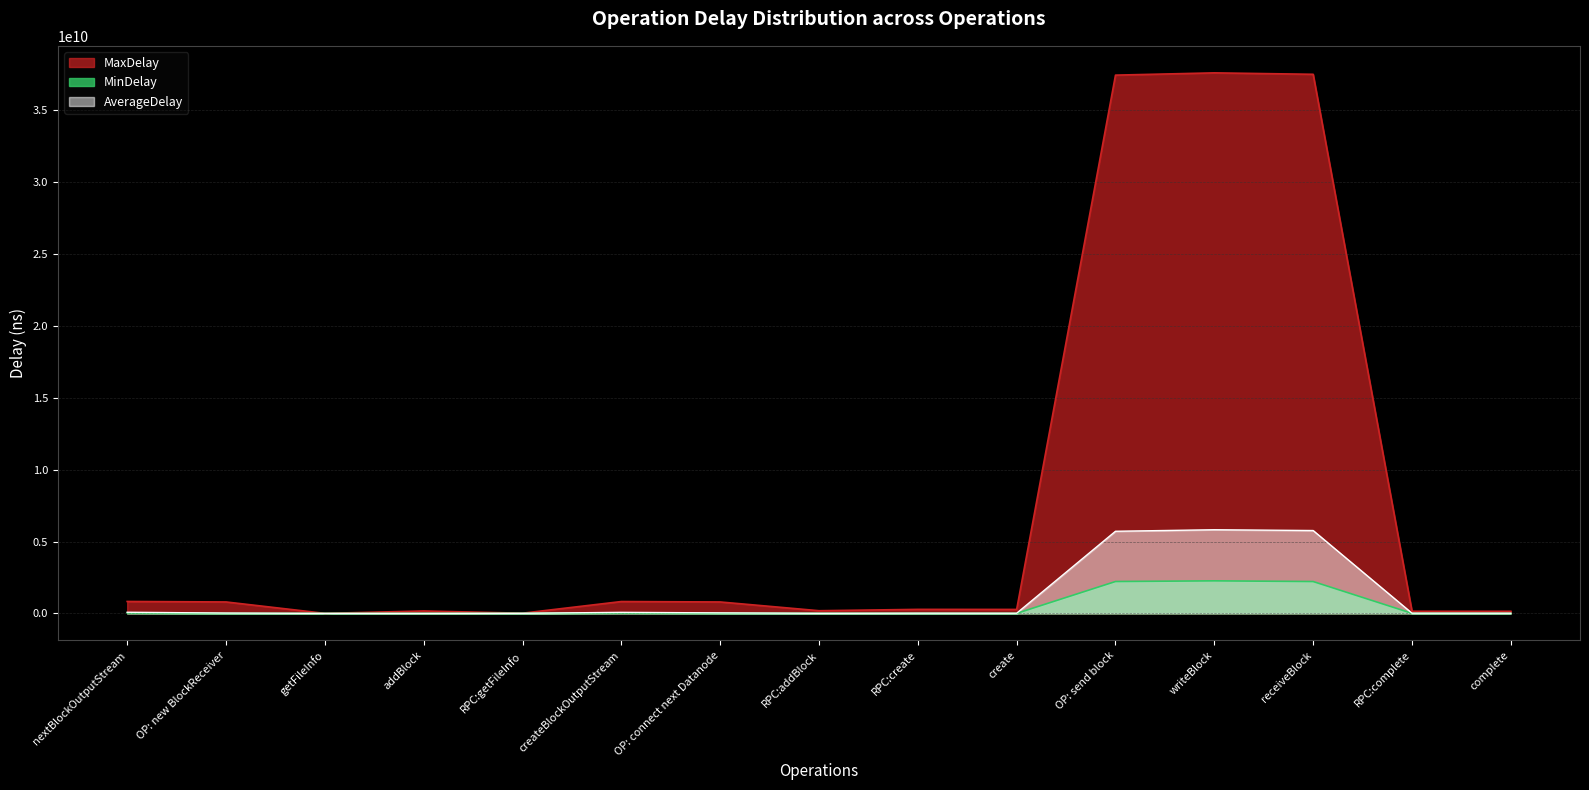

True or false: MinDelay has more than 0 points higher than both neighbors.

True